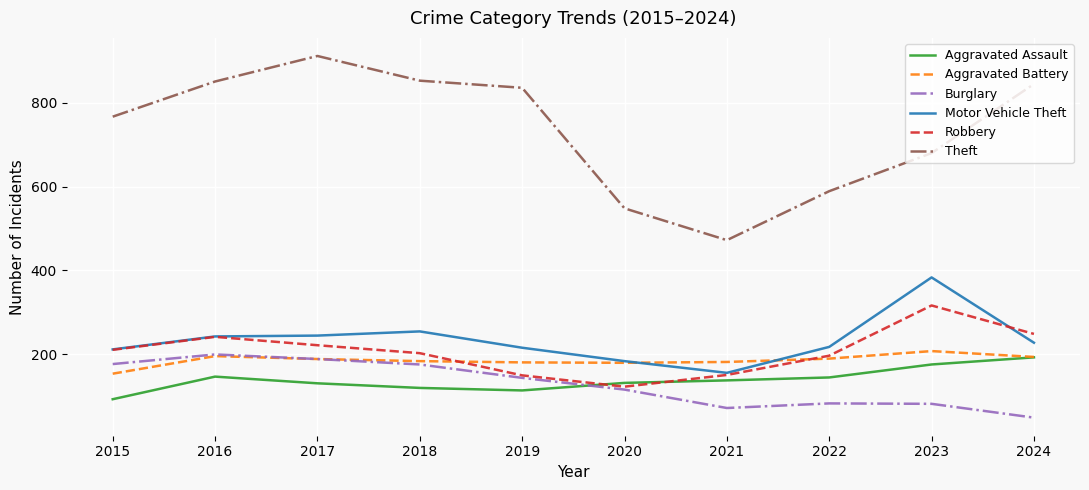

What is the minimum value for Robbery?

122